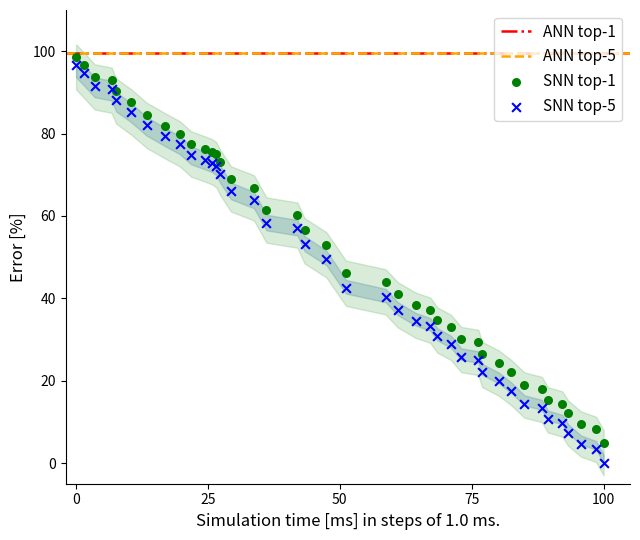

Which series contains the lowest Y value?

SNN top-5